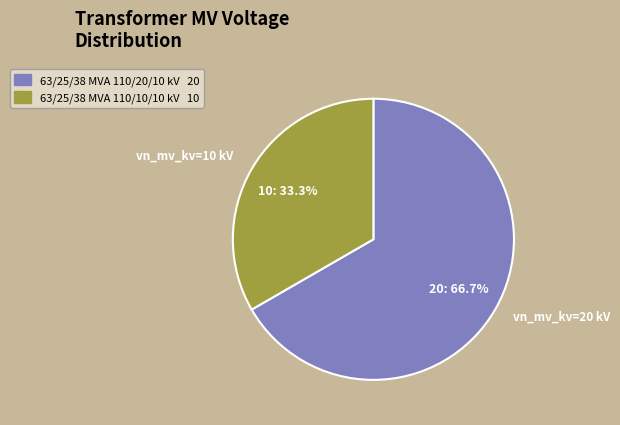

To the nearest percent, what portion does 63/25/38 MVA 110/10/10 kV represent?

33%